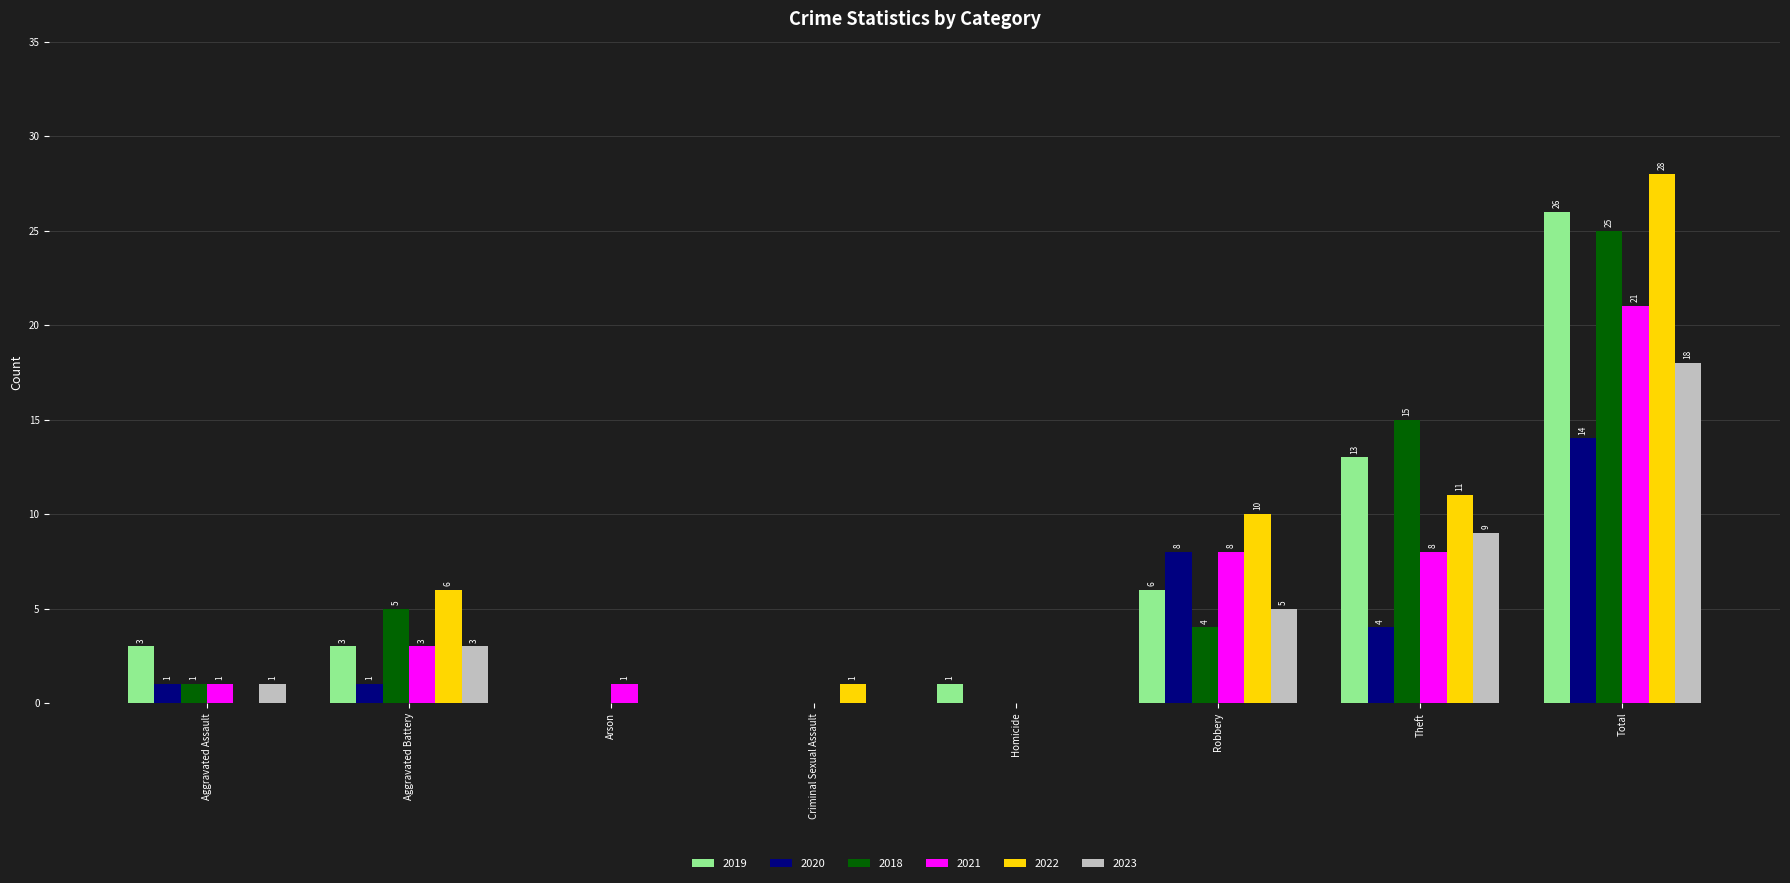

What is the sum of all 2023 values?

36